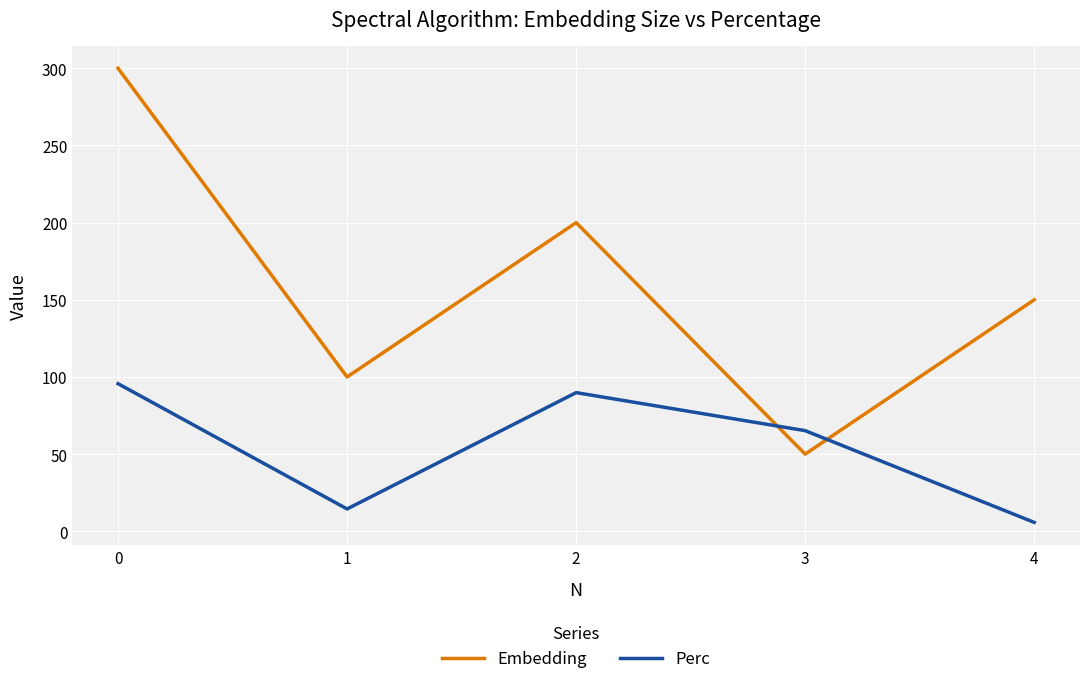

Rank the series by their maximum value, from lowest to highest.

Perc, Embedding